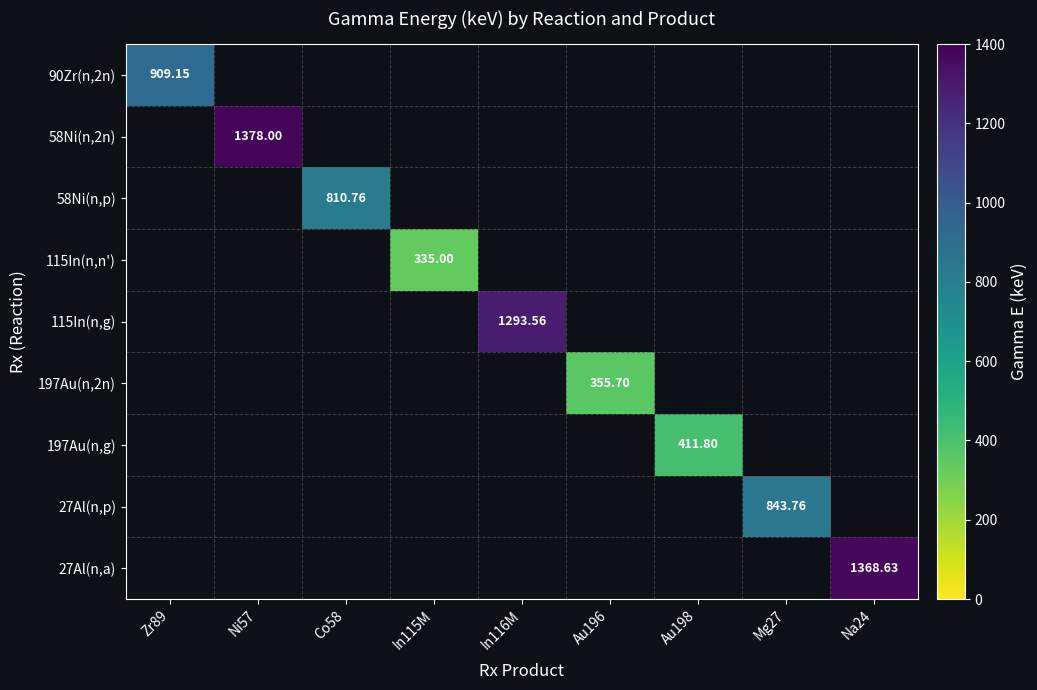

The value of 90Zr(n,2n) at Au196 is 0.0. True or false?

True